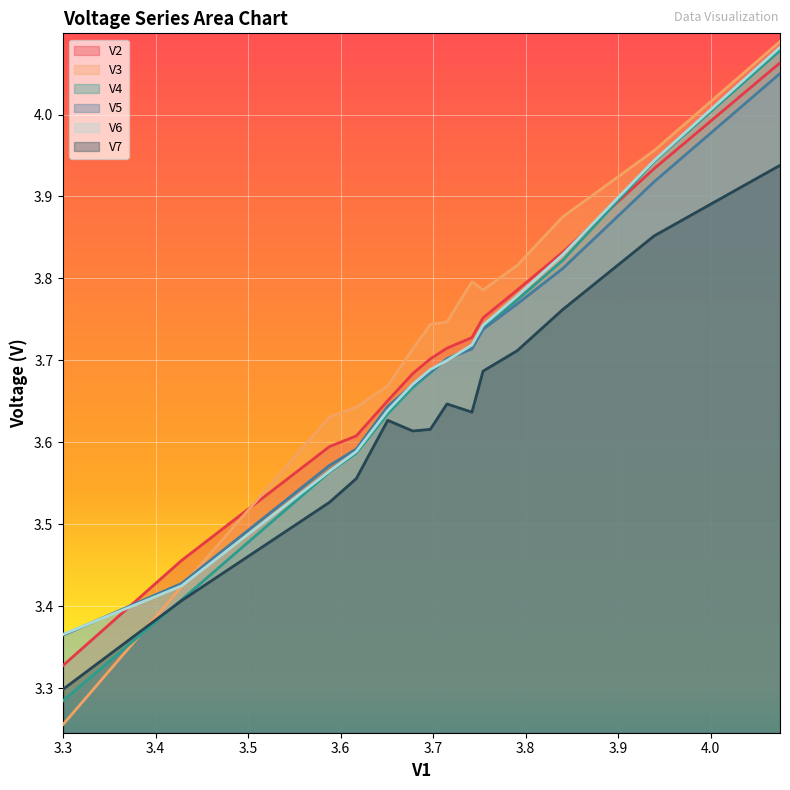

Which series ends up on top after the final intersection of V7 and V3?

V3